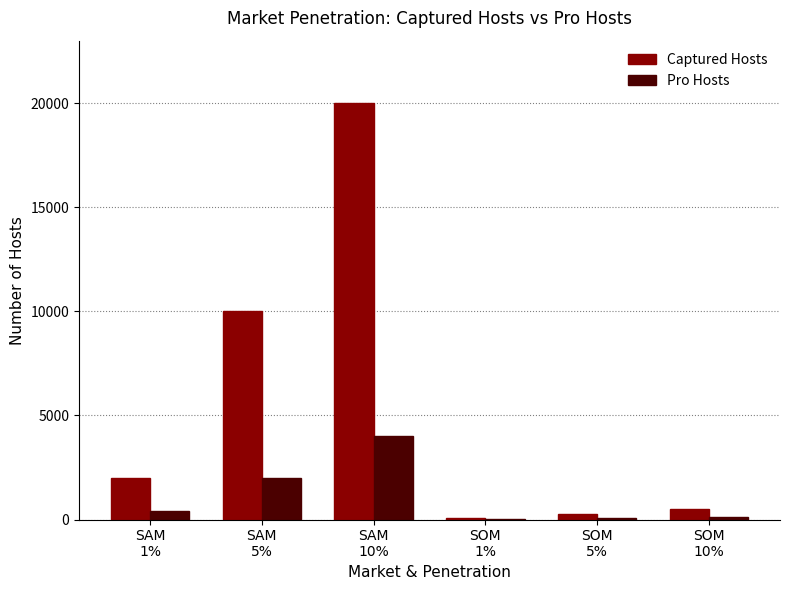

What is the sum of all Pro Hosts values?

6560